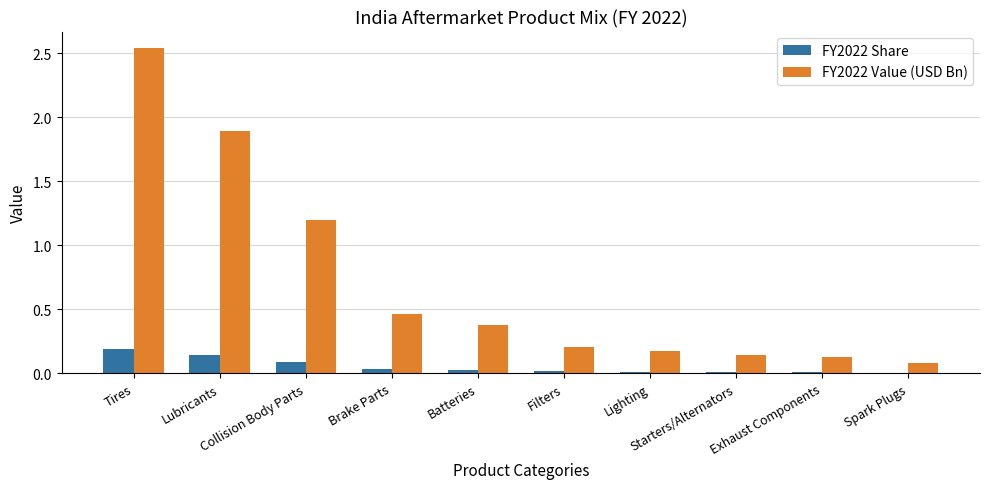

Which series has the largest total across all categories?

FY2022 Value (USD Bn)